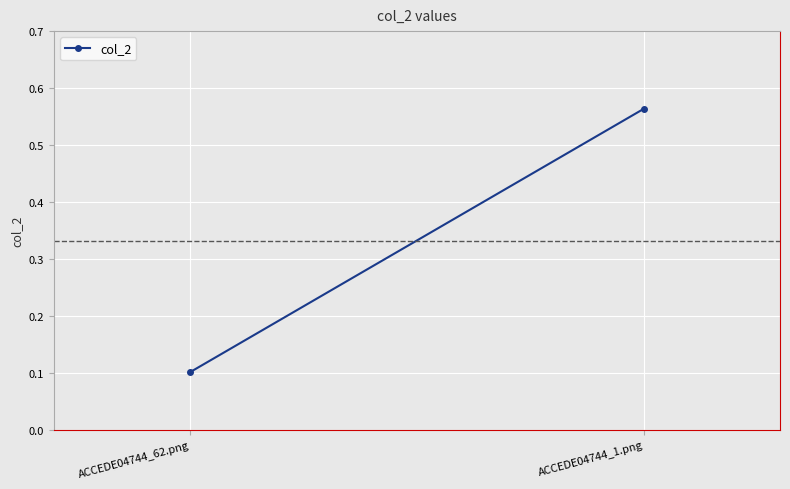

At which label is the value closest to 0?

ACCEDE04744_62.png